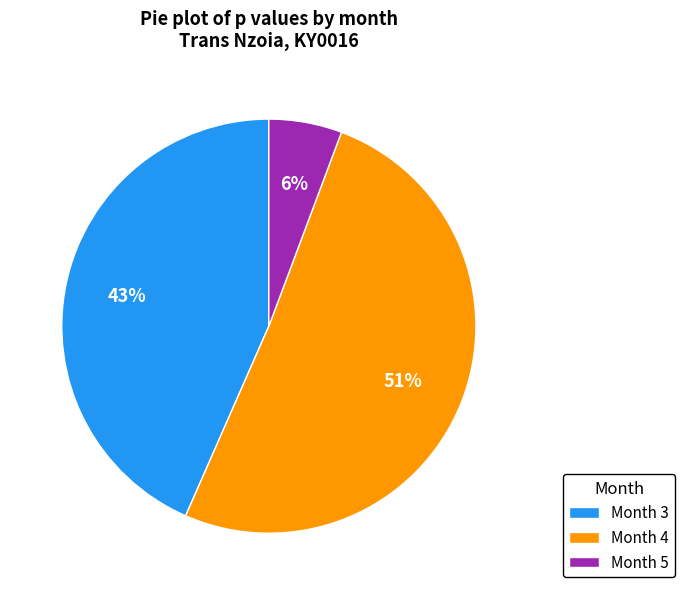

Count the number of slices in the pie.

3